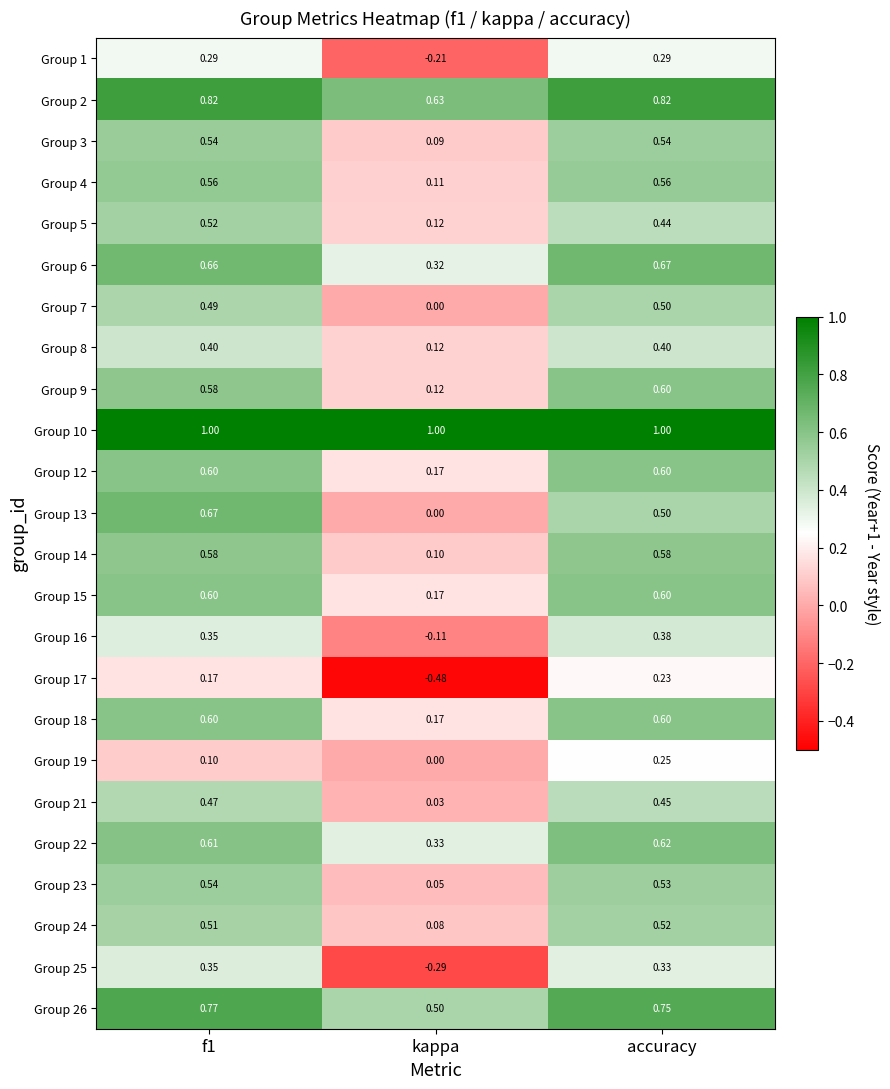

What is the total value across all series at kappa?

3.0